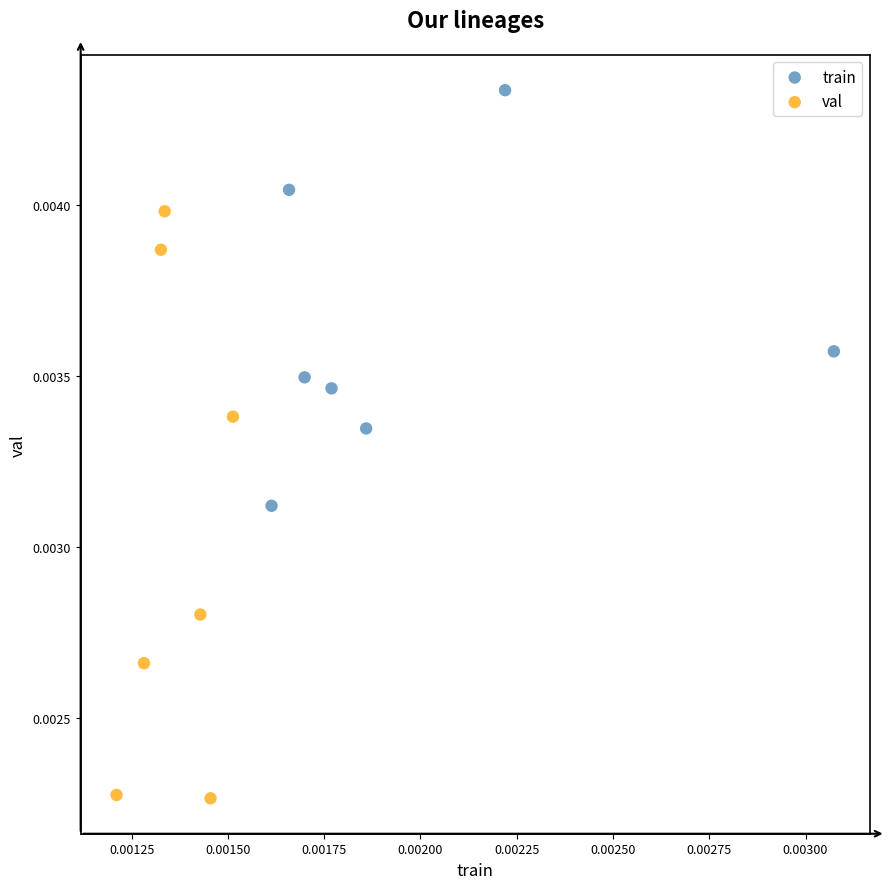

Which series reaches the maximum Y coordinate?

train